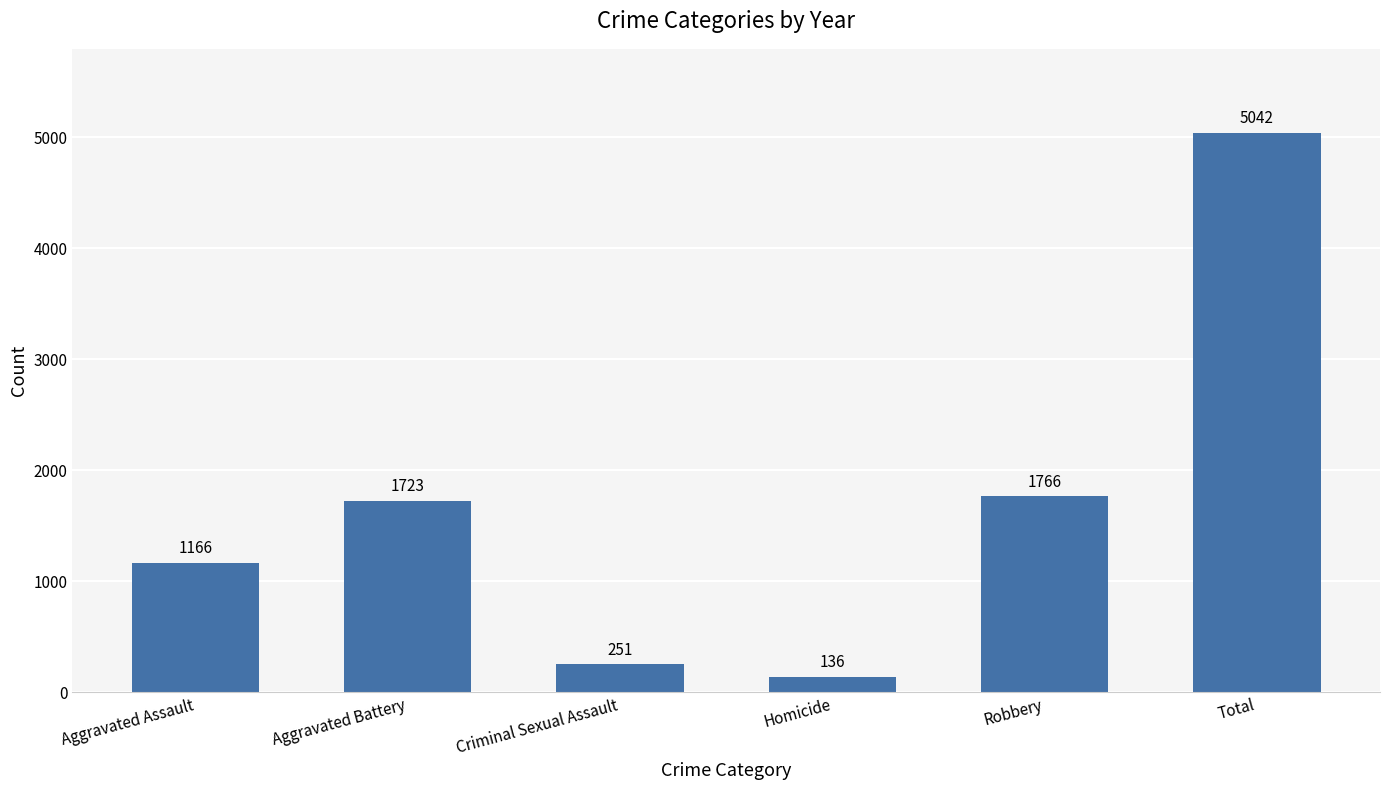

List the labels in order of value, smallest first.

Homicide, Criminal Sexual Assault, Aggravated Assault, Aggravated Battery, Robbery, Total